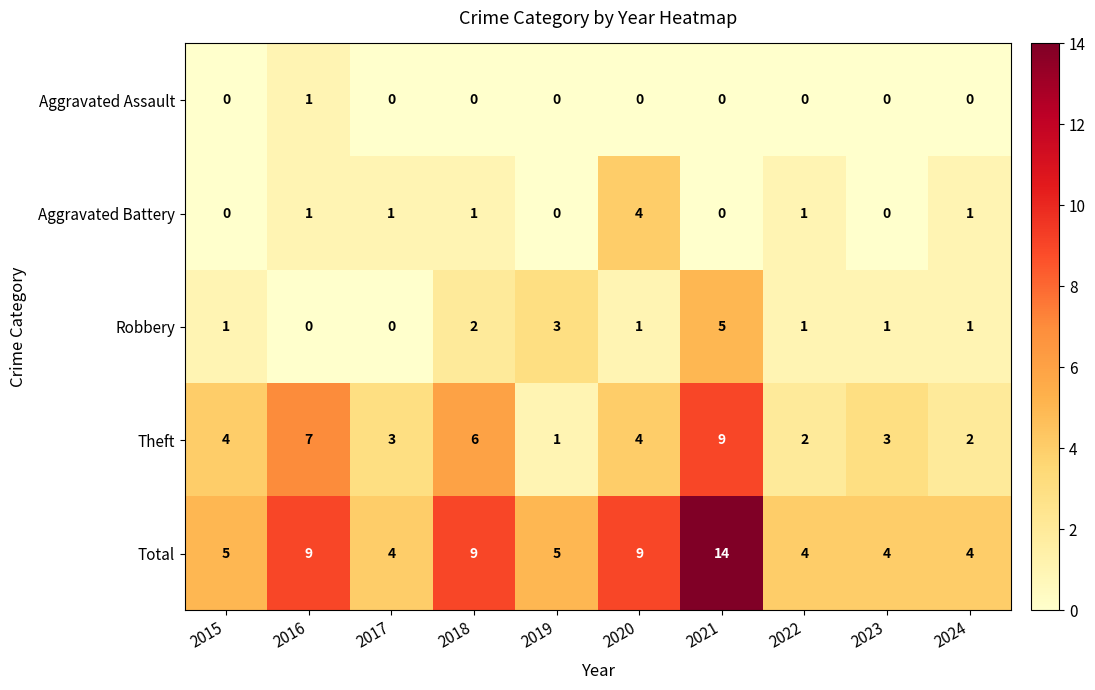

Is it true that Aggravated Assault equals 0 at 2017?

True